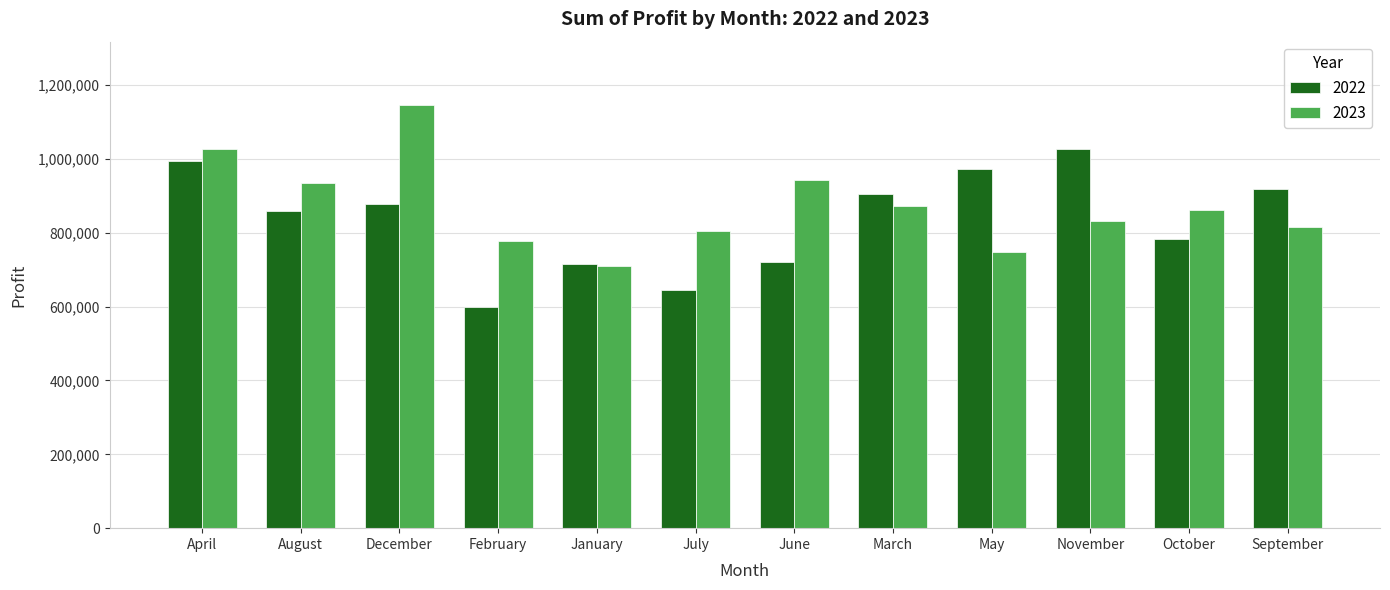

What is the label of the 1st bar from the left?

April